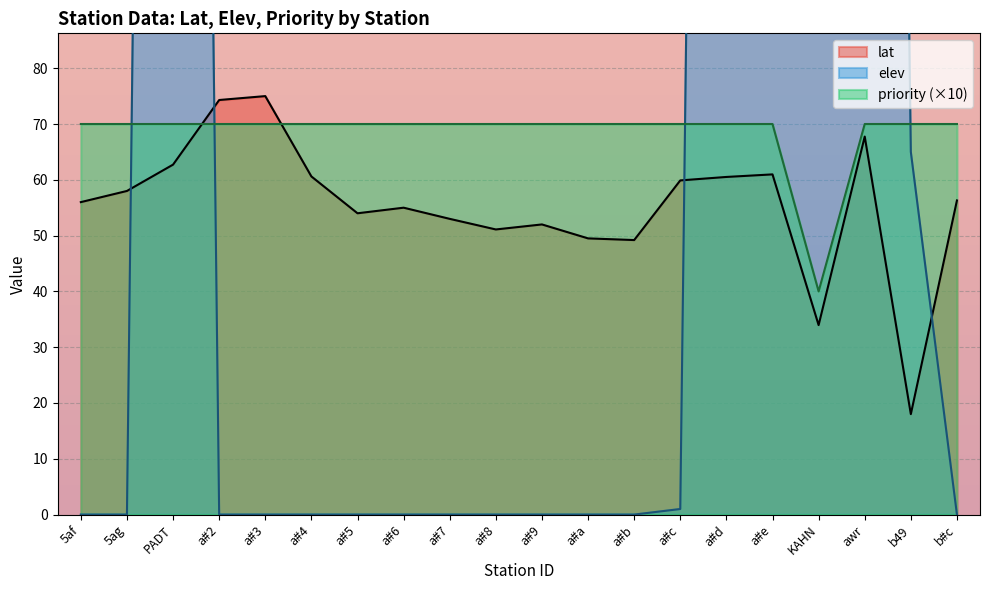

Is it true that lat equals 74.3 at a#2?

True